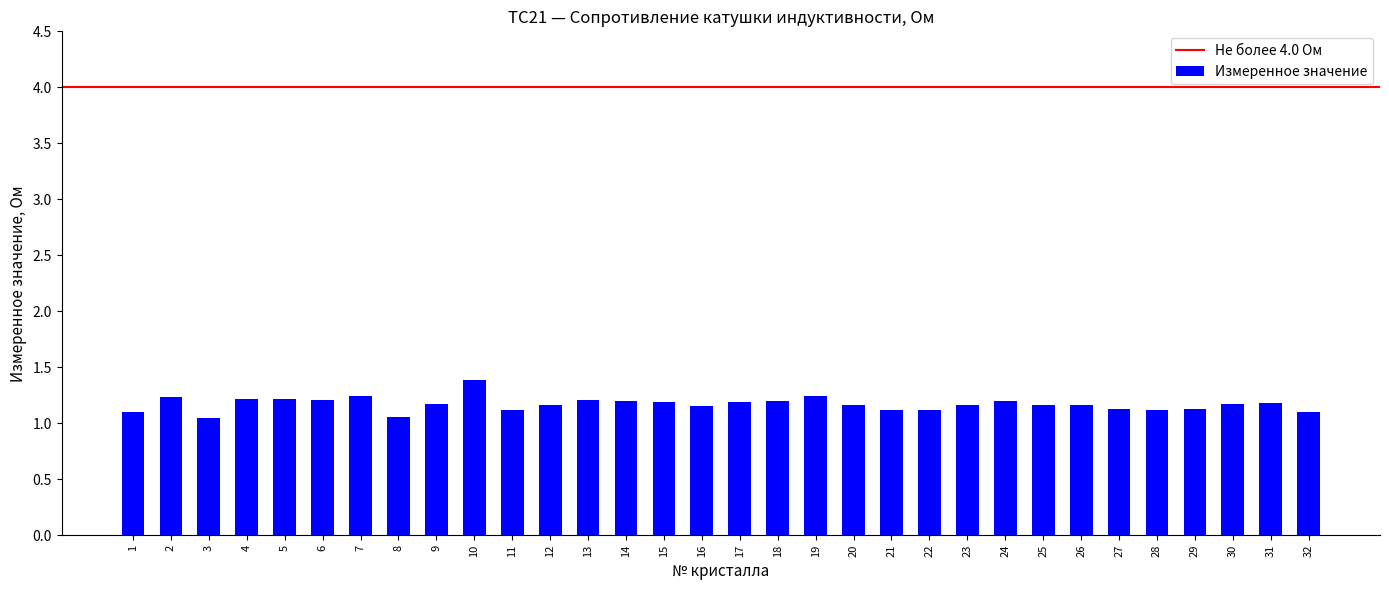

Is it true that the value at 19 is 0.3?

False